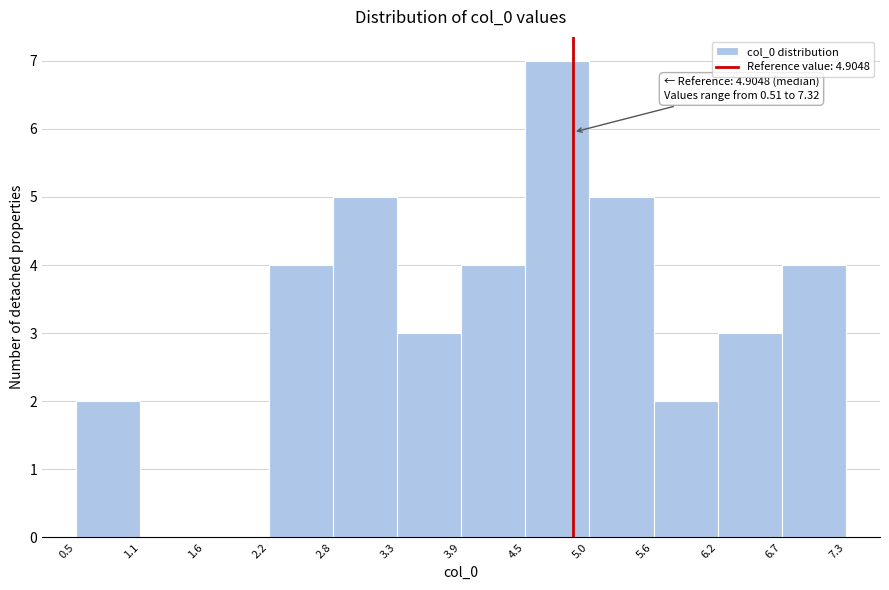

Over which range of the x-axis is the bar tallest?

4.5 to 5.0